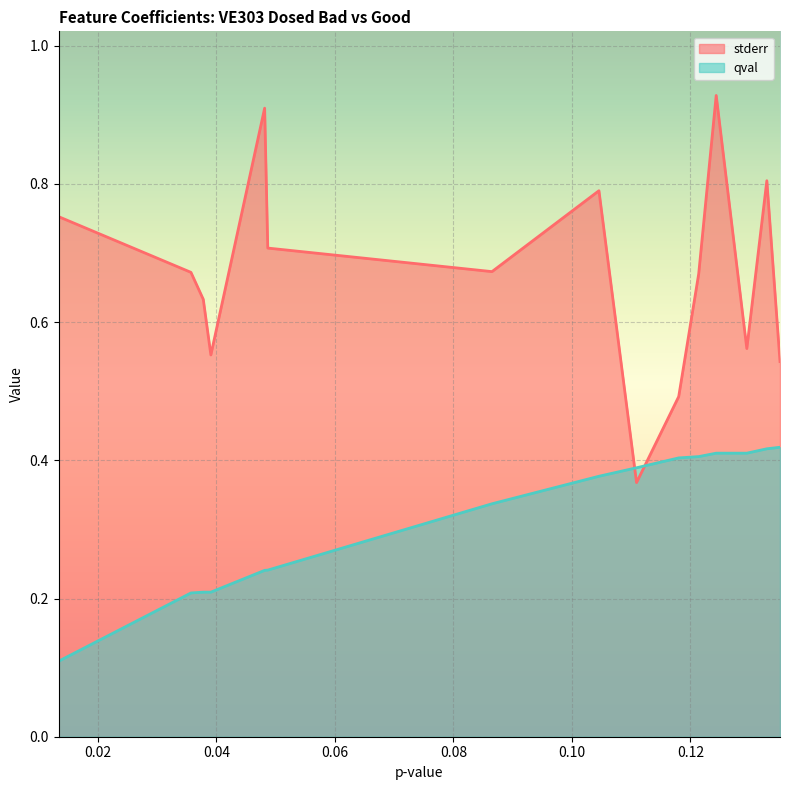

What is the difference between the maximum and minimum values in the qval series?

0.3